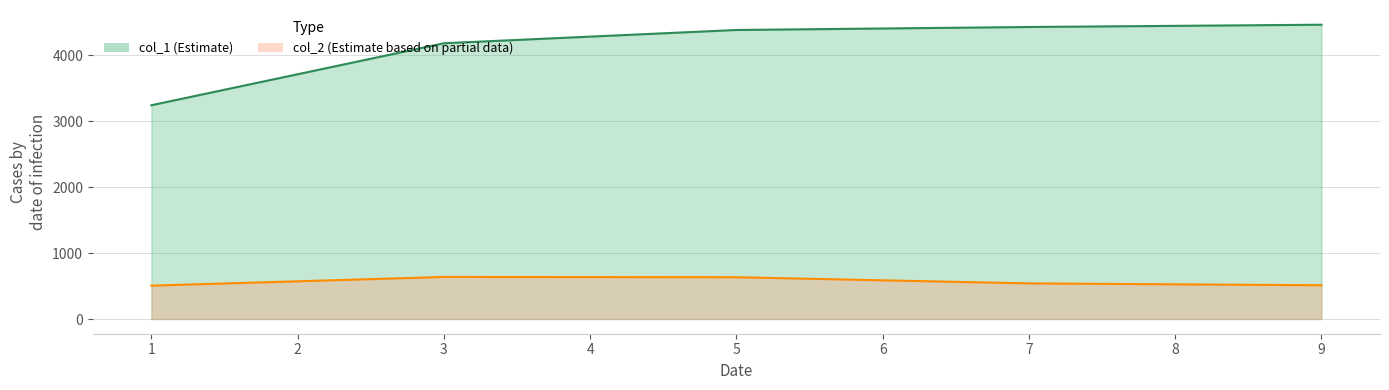

Which label corresponds to the smallest value in the chart?

1